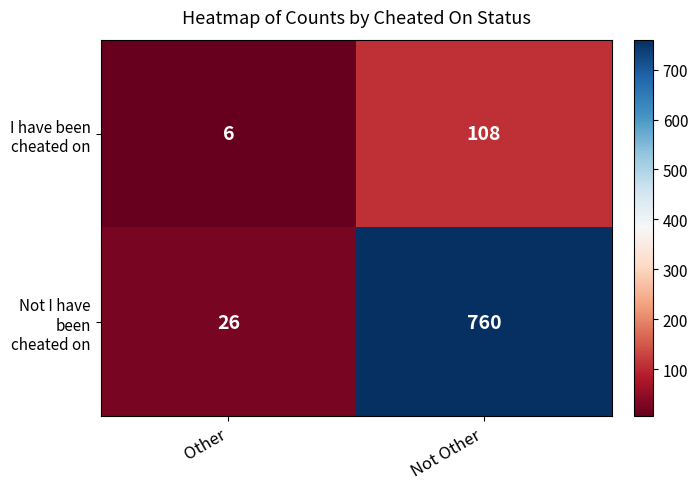

Rank the series by their average value, from lowest to highest.

I have been cheated on, Not I have been cheated on